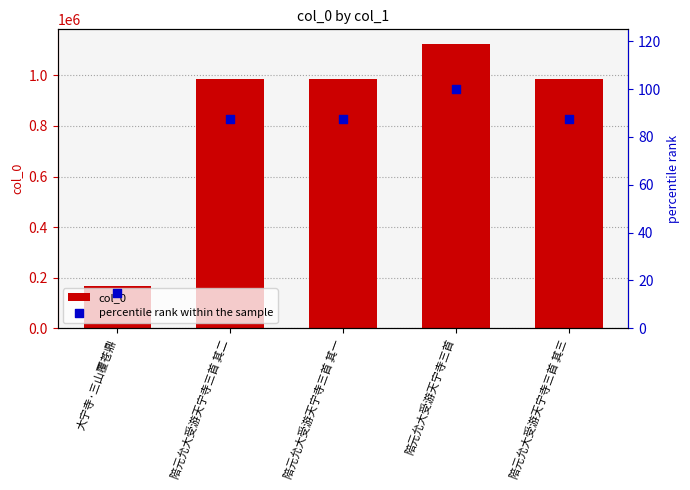

Which series reaches the minimum Y coordinate?

percentile rank within the sample